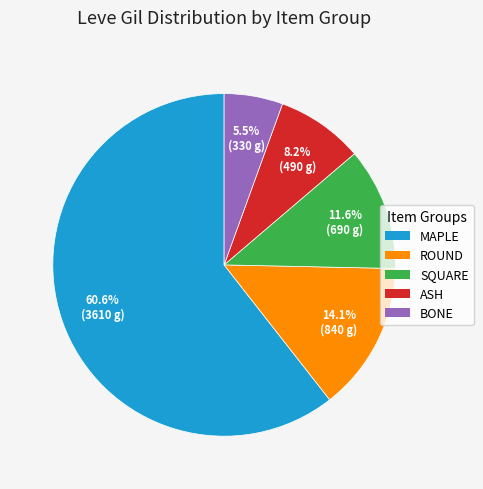

Which has a higher value, BONE or ASH?

ASH